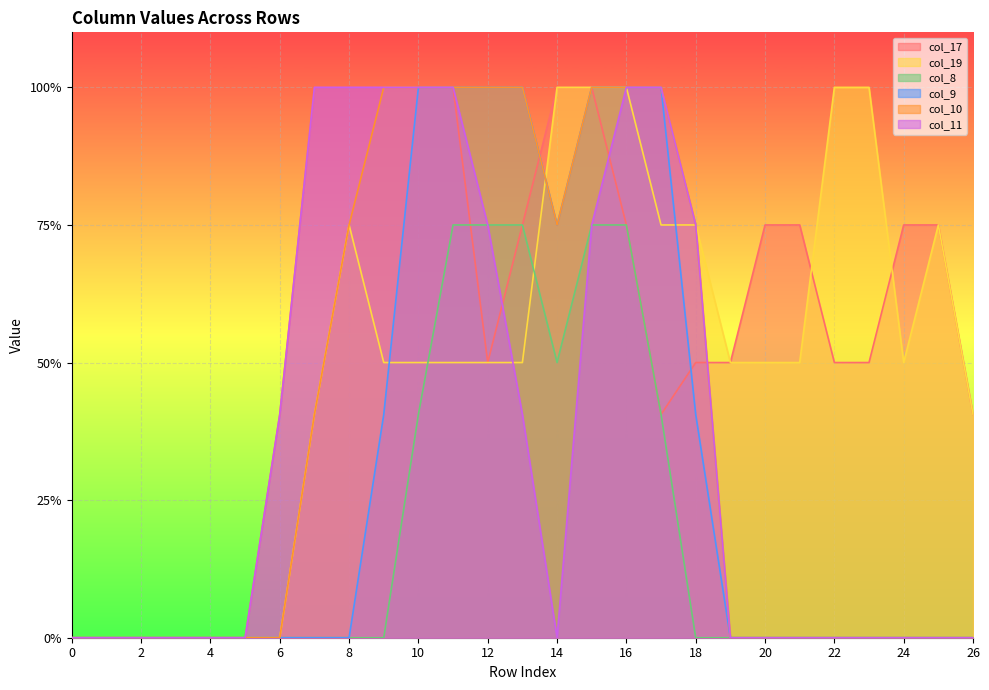

Is it true that col_10 equals 0.0 at 4?

True